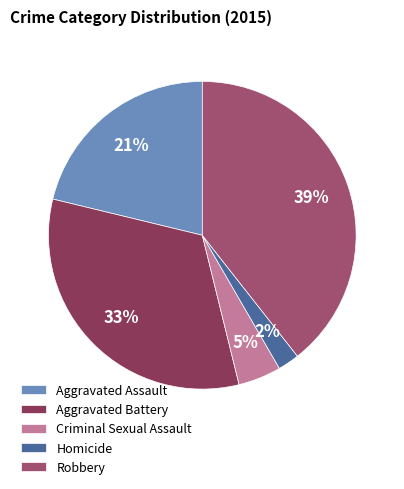

Between Homicide and Aggravated Assault, which is larger?

Aggravated Assault